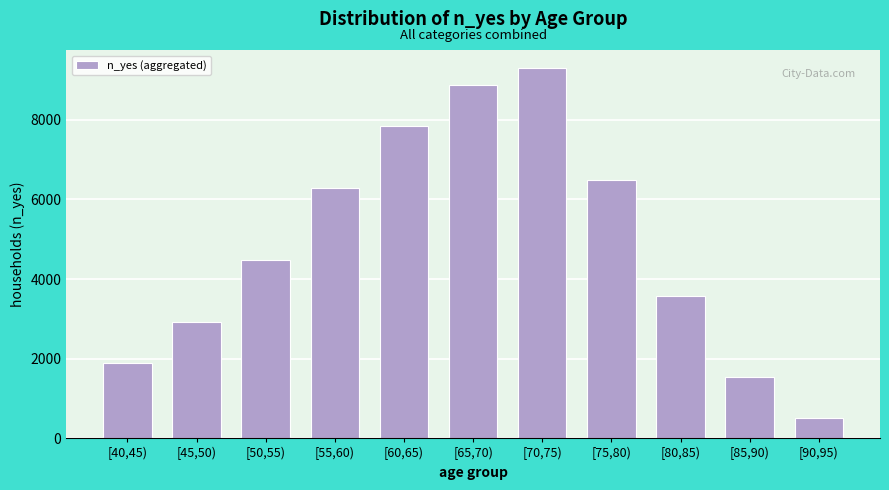

Reading left to right, transcribe all the data shown in this chart.

[40,45)=1891	[45,50)=2910	[50,55)=4471	[55,60)=6297	[60,65)=7847	[65,70)=8875	[70,75)=9291	[75,80)=6483	[80,85)=3576	[85,90)=1534	[90,95)=495